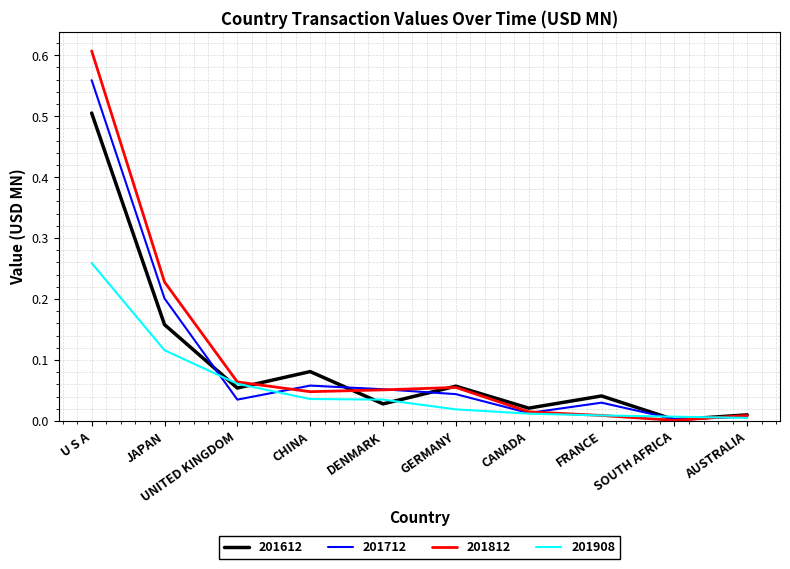

What position from the right is DENMARK?

6